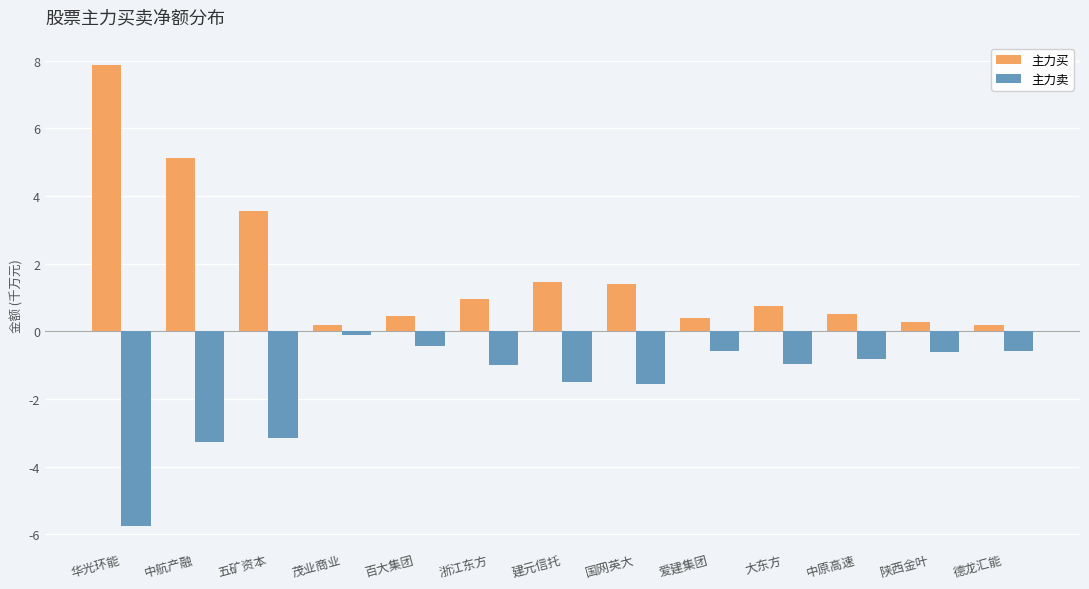

Which series has the largest range (max minus min)?

主力买